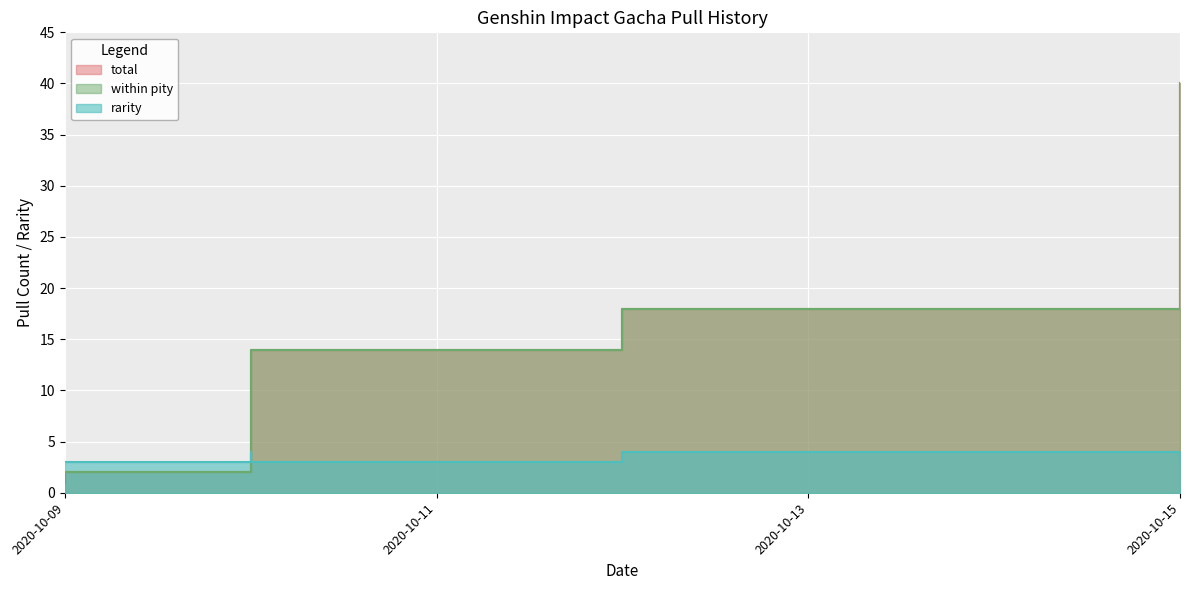

True or false: within pity and total cross at least once.

False